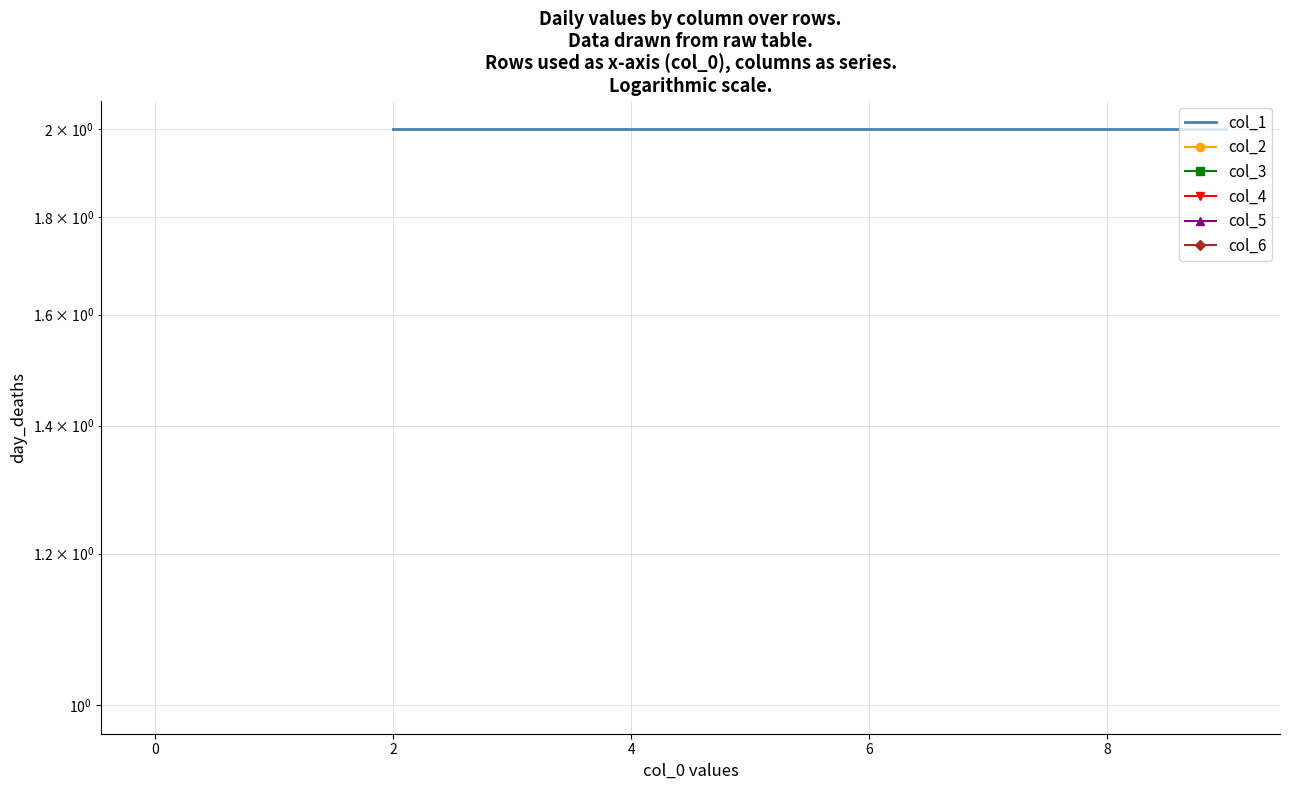

How many lines are shown in the chart?

6